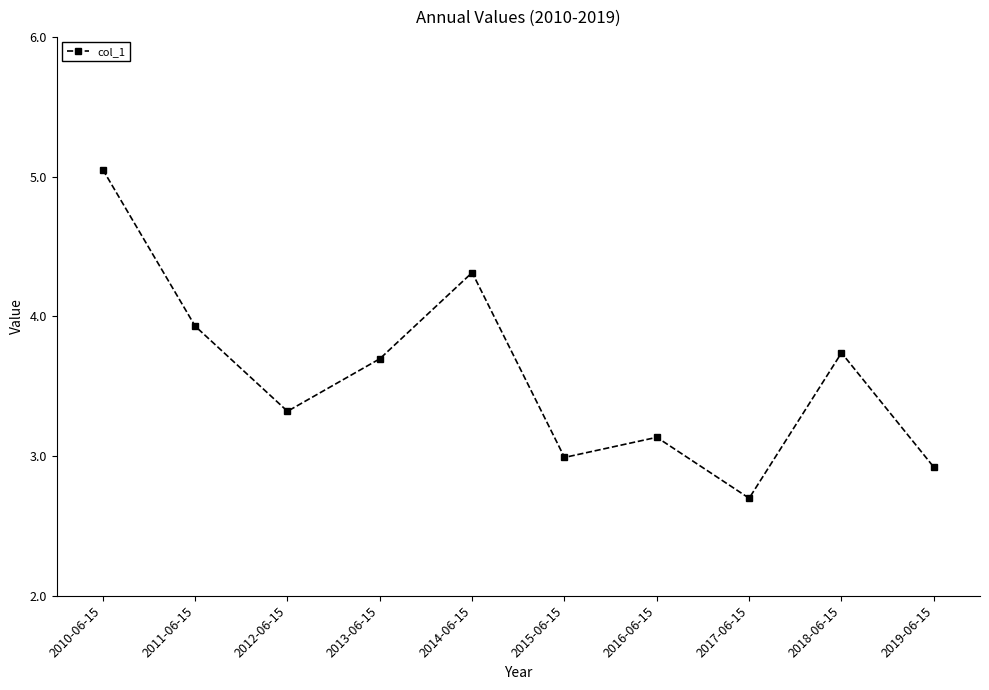

What is the difference between the maximum and minimum values?

2.4